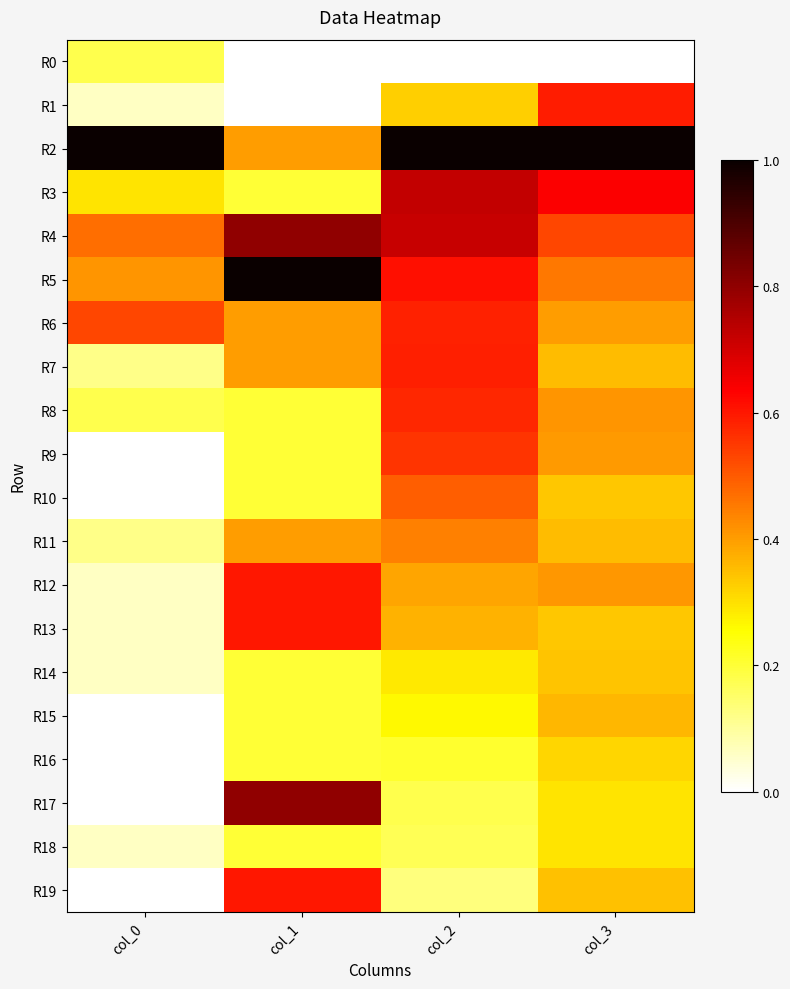

Which series has the widest spread of values?

R17